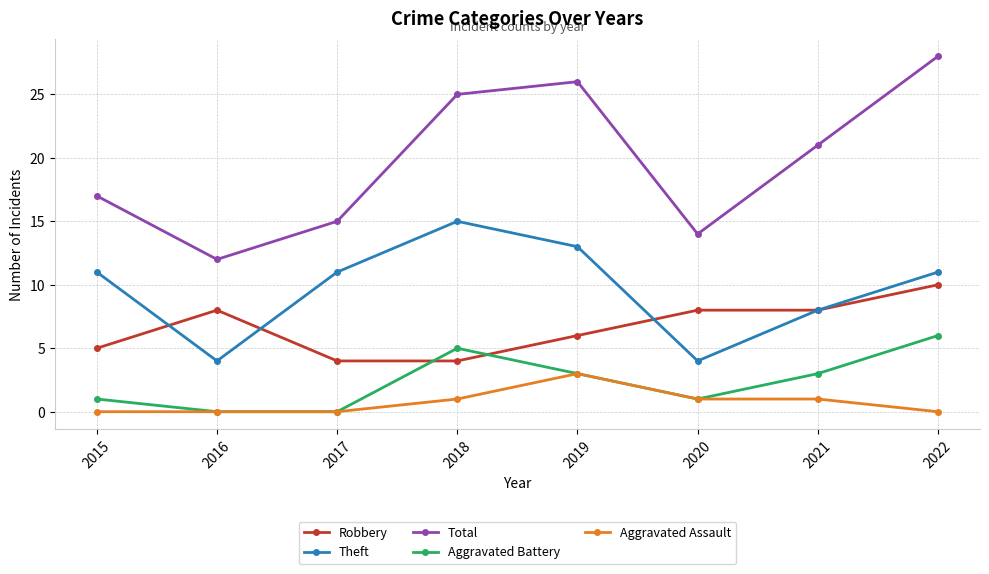

At how many categories does at least one series exceed 24?

3